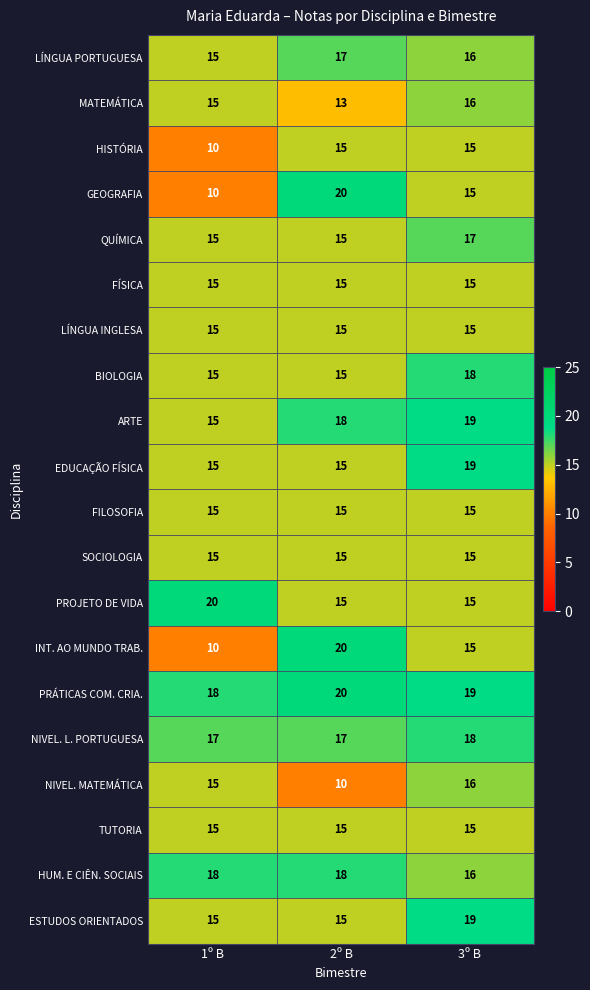

What is the lowest value of the ARTE series?

15